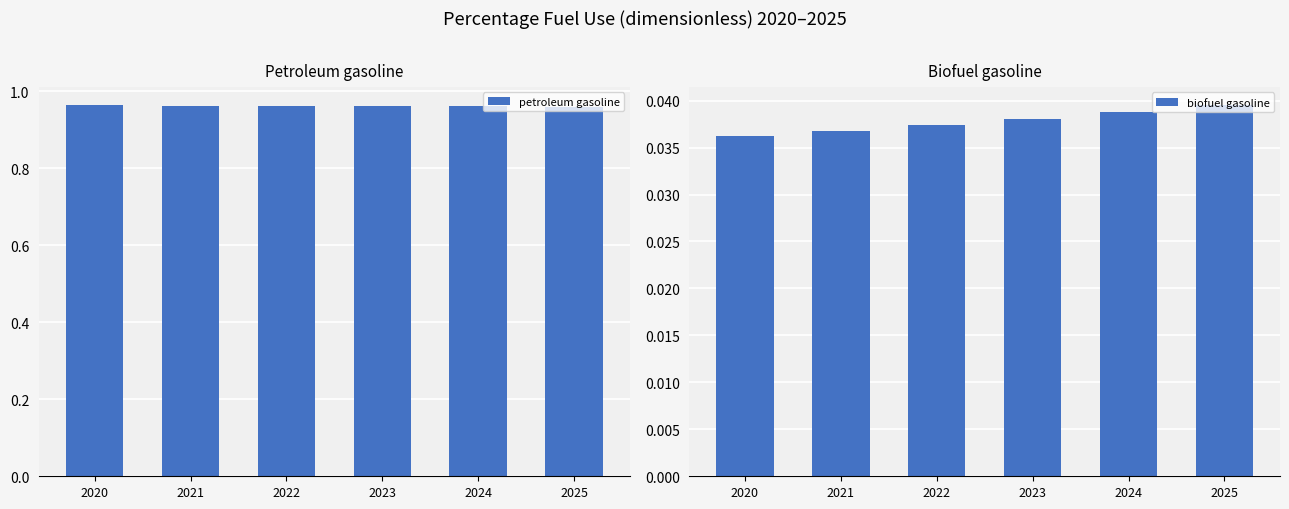

At which category is the sum across all series the highest?

2020